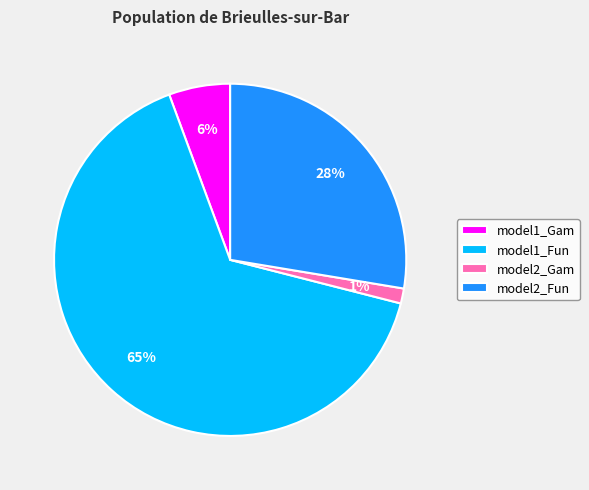

Do model2_Fun and model2_Gam together represent more than half of the pie?

No